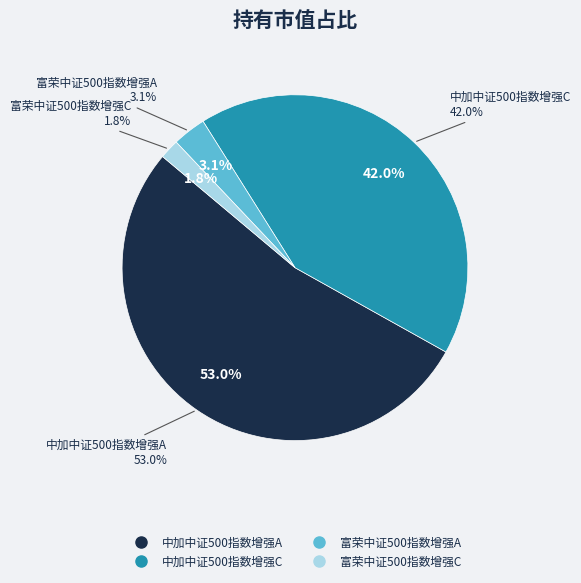

What is the largest slice in the pie chart?

中加中证500指数增强A